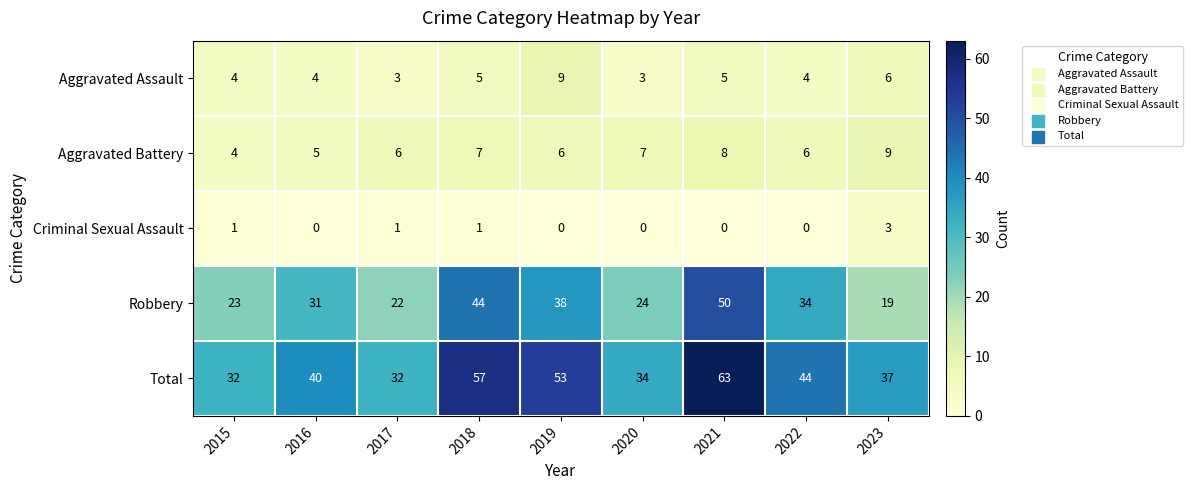

Rank the categories by Robbery value from highest to lowest.

2021, 2018, 2019, 2022, 2016, 2020, 2015, 2017, 2023